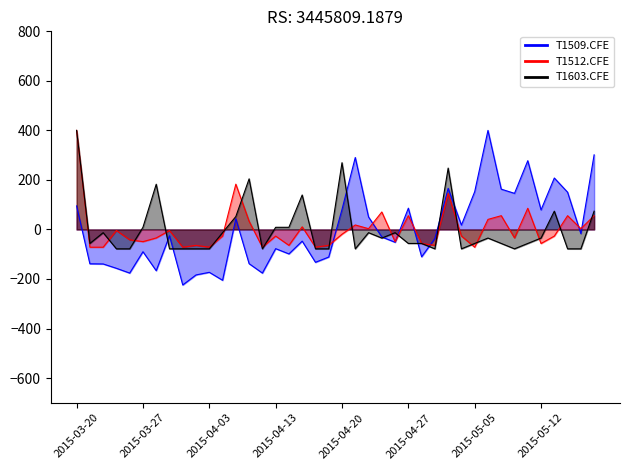

Is it true that T1509.CFE equals 150.4 at 2015-05-14?

True